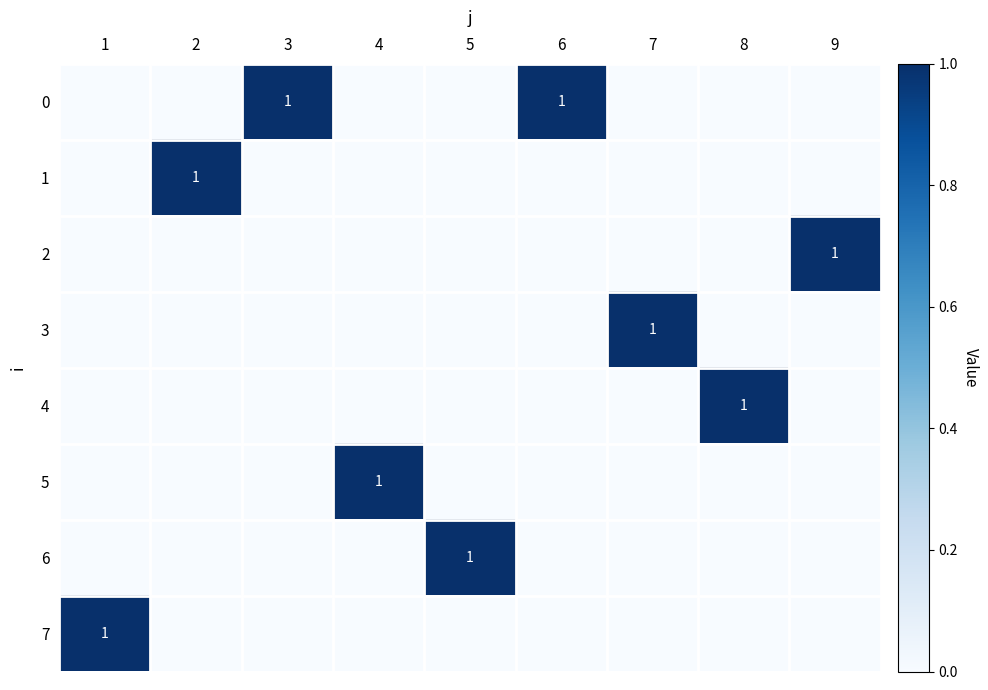

How many positive values does the 4 series have?

1